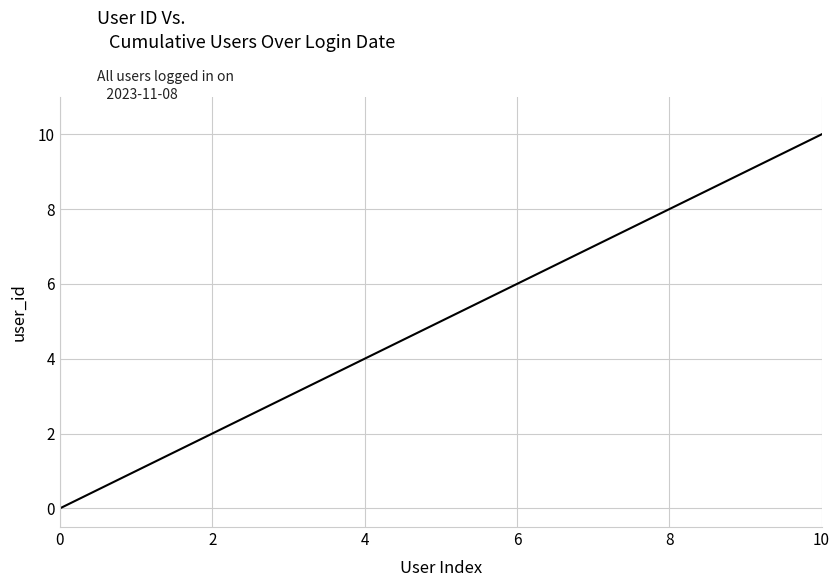

What is the difference between the maximum and minimum values?

10